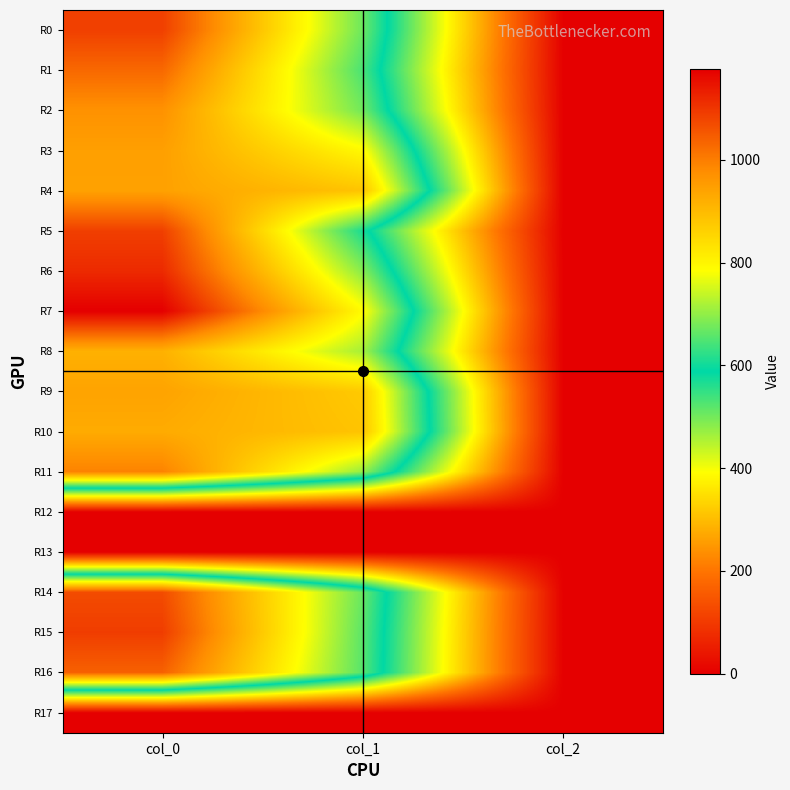

At which category is the sum across all series the highest?

col_0